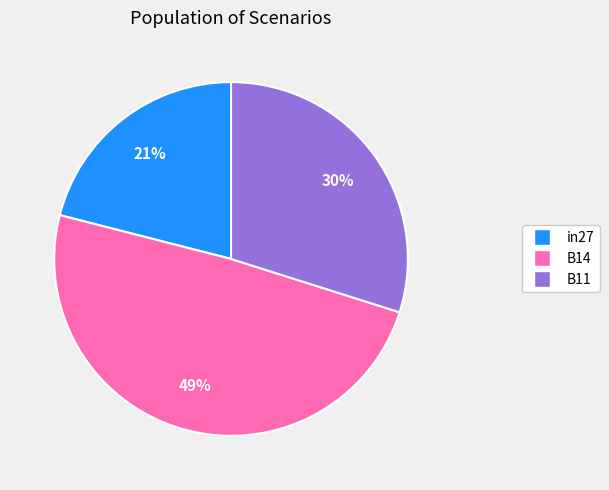

What is the smallest slice in the pie chart?

in27